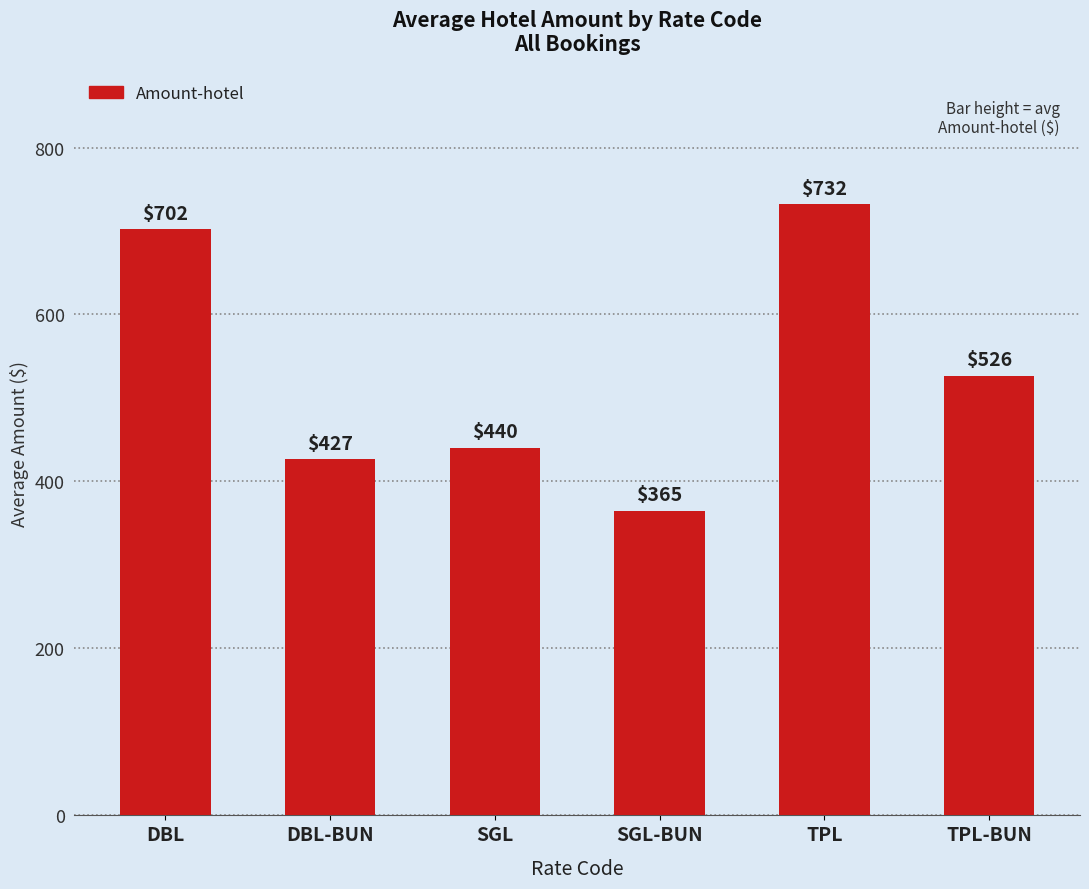

Read the value at SGL-BUN.

364.7